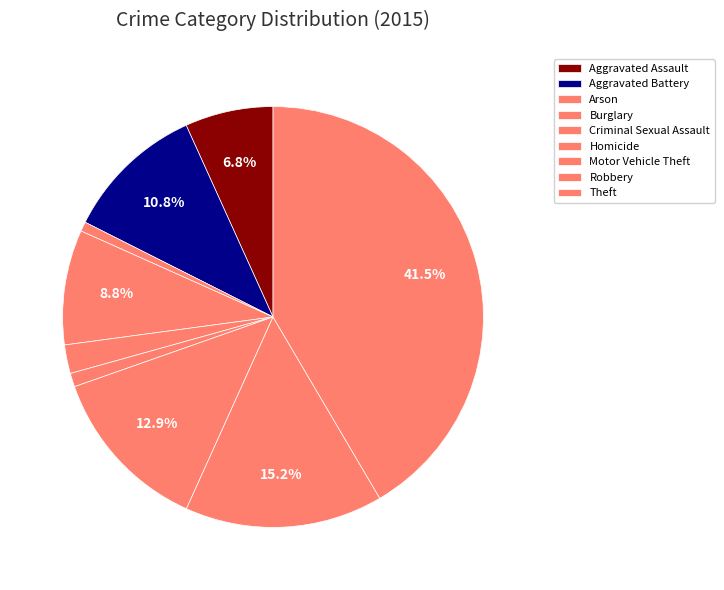

Approximately how many times larger is the value at Robbery compared to Burglary?

1.7